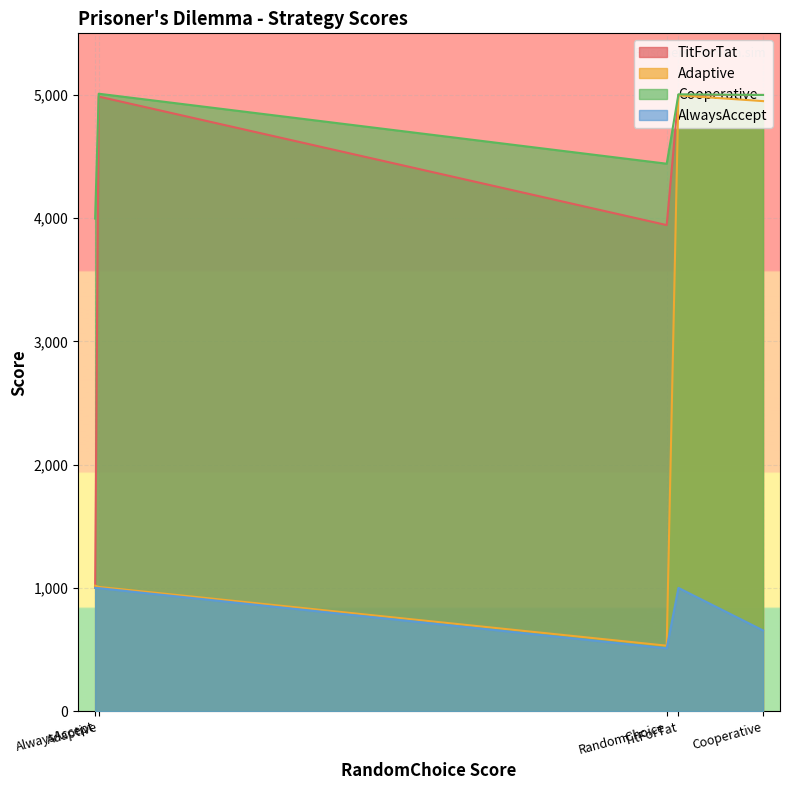

Count the number of categories in the chart.

5